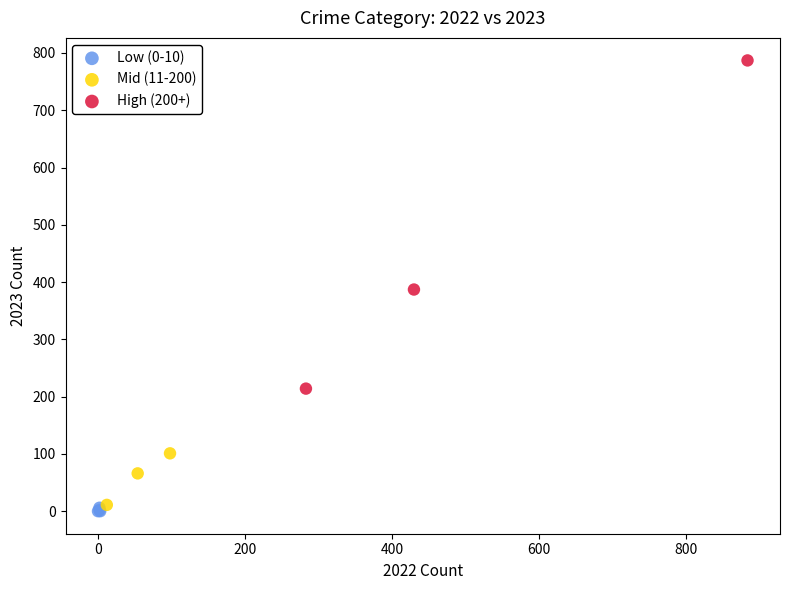

Which series reaches the maximum Y coordinate?

High (200+)